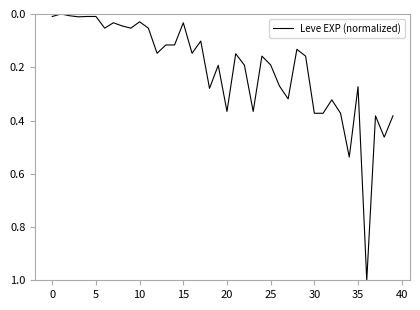

What is the maximum value shown in the chart?

1.0